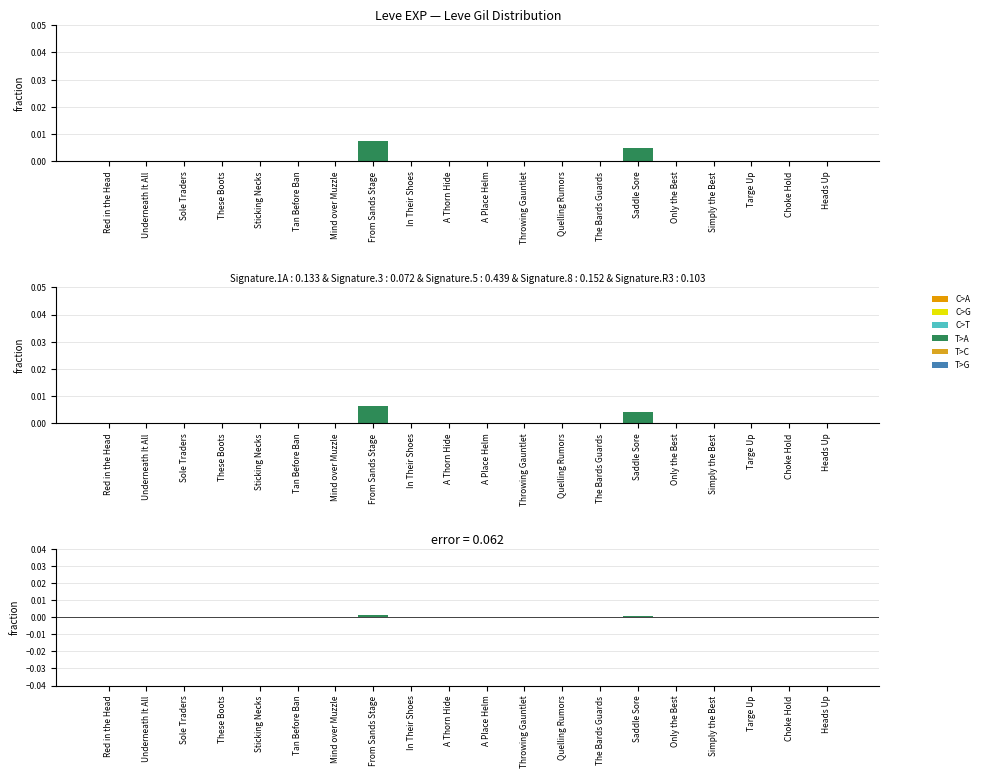

List the series in order of their peak value, highest first.

T>A, C>T, T>C, C>A, C>G, T>G